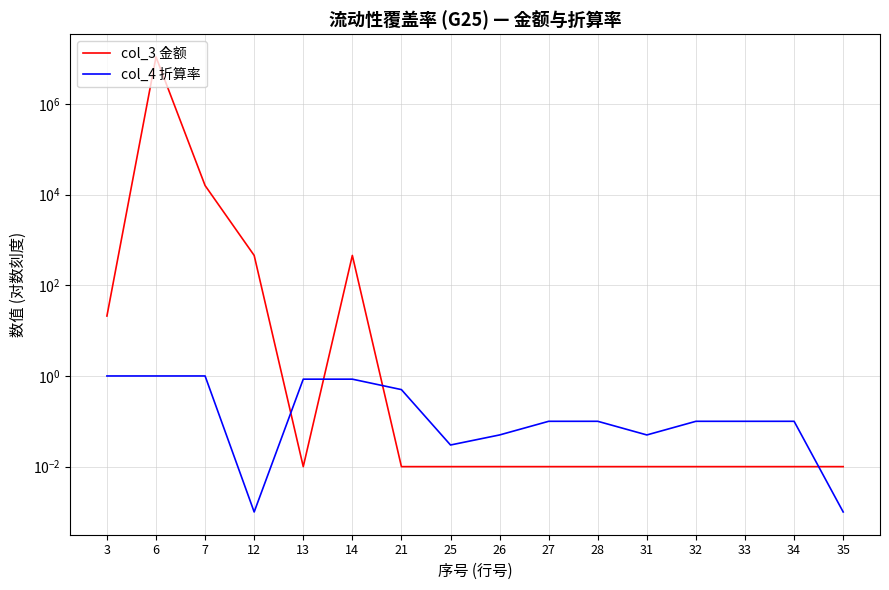

Rank the series by their average value, from highest to lowest.

col_3 金额, col_4 折算率